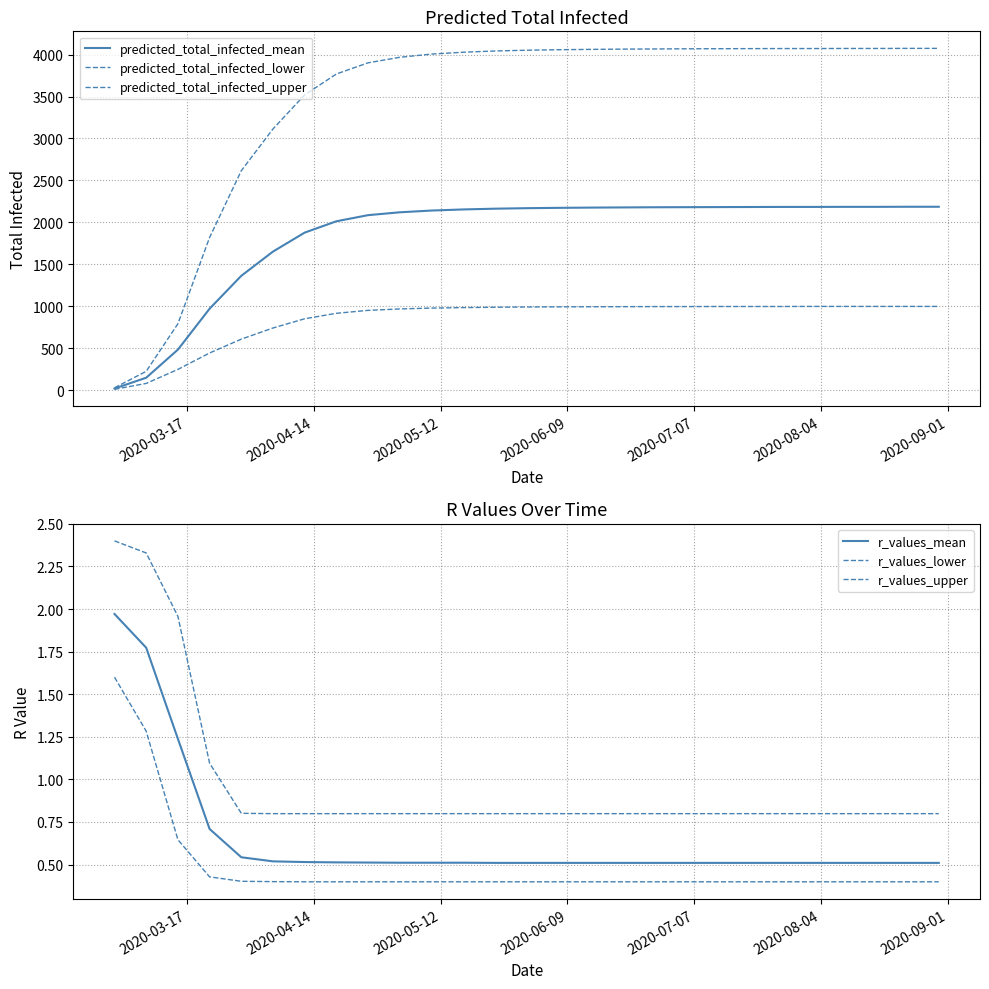

What is the average value of the predicted_total_infected_upper series?

3436.3